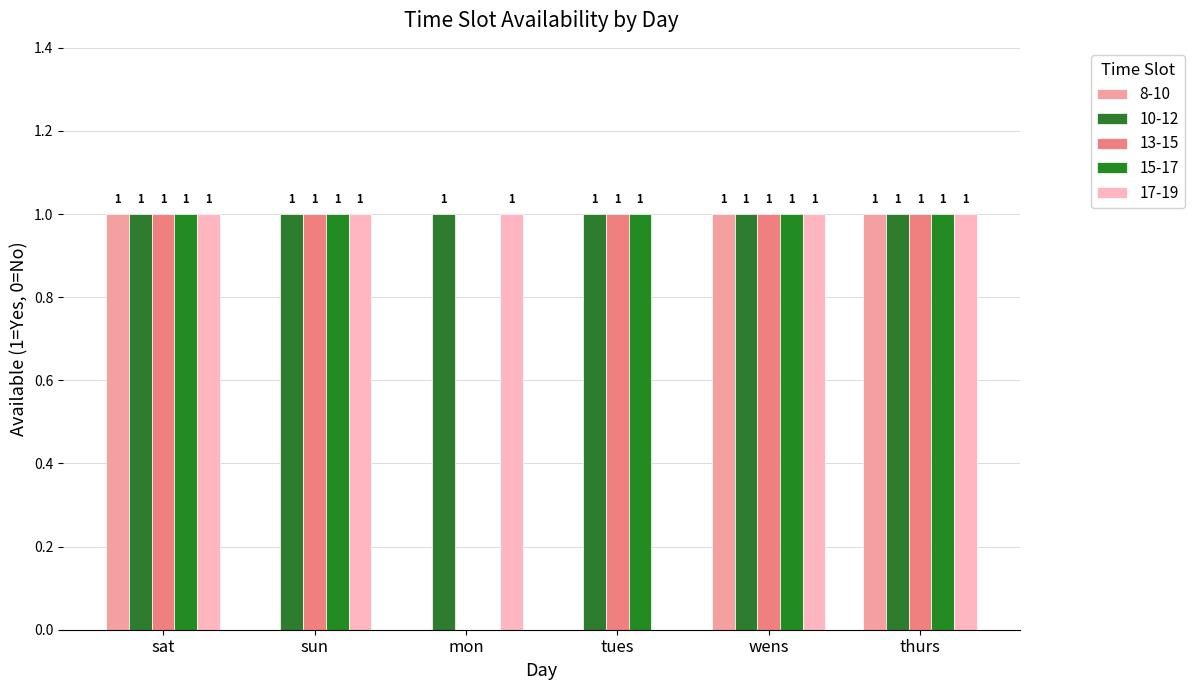

The 8-10 series shows 0 at sun. True or false?

True